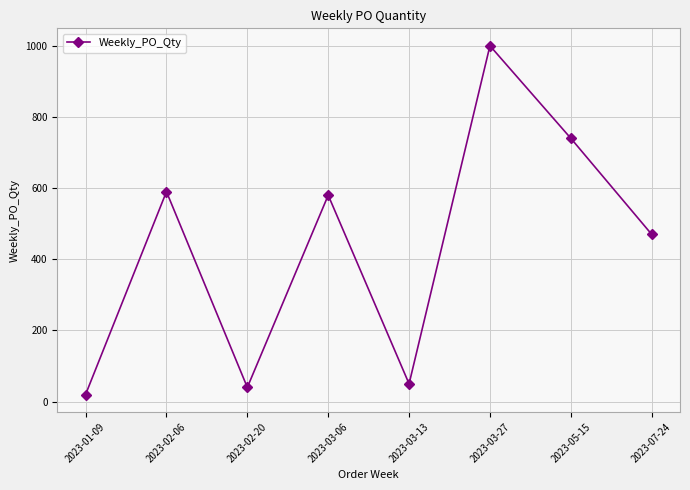

Which label corresponds to the smallest value in the chart?

2023-01-09